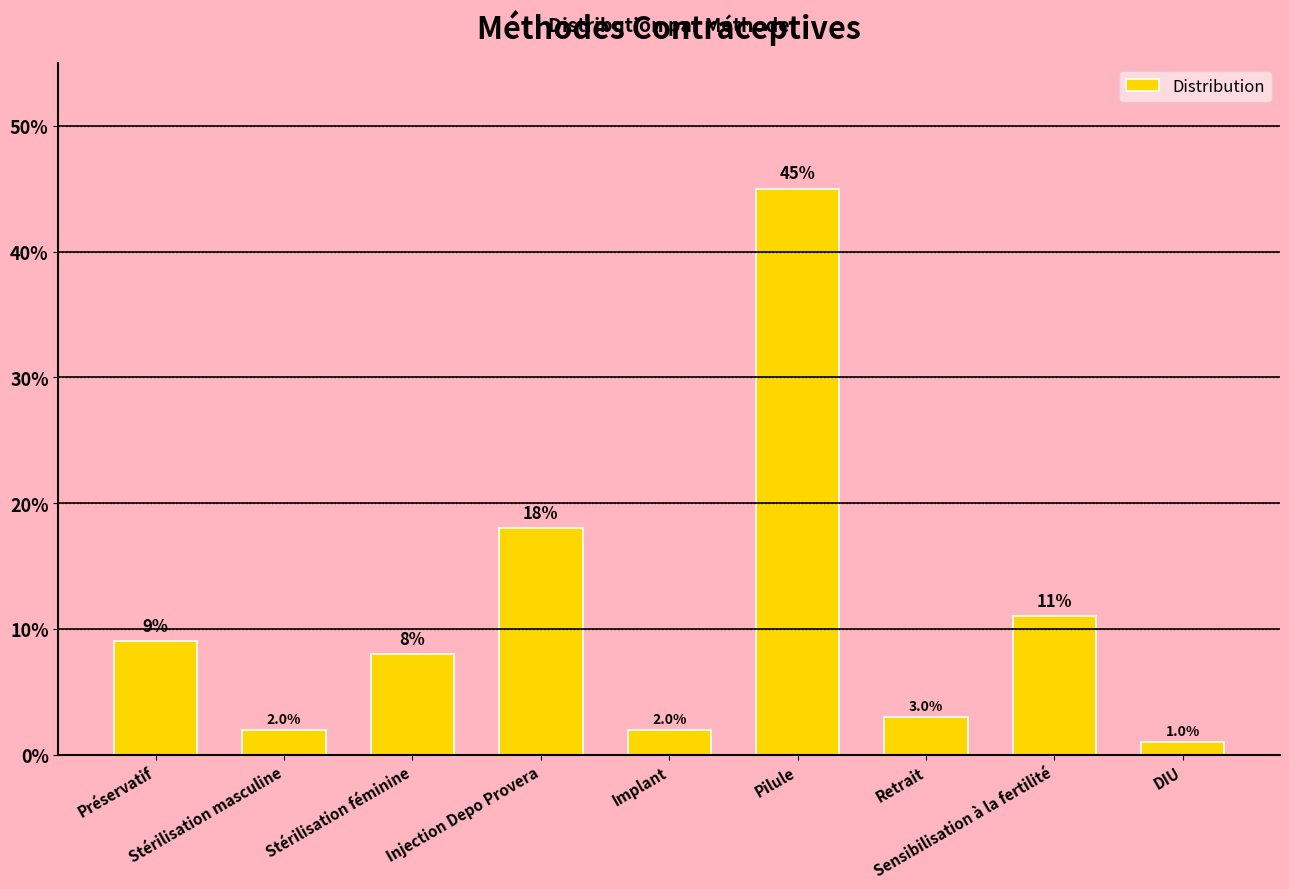

Reading left to right, what are all the values shown in this chart?

0.1	0.0	0.1	0.2	0.0	0.5	0.0	0.1	0.0